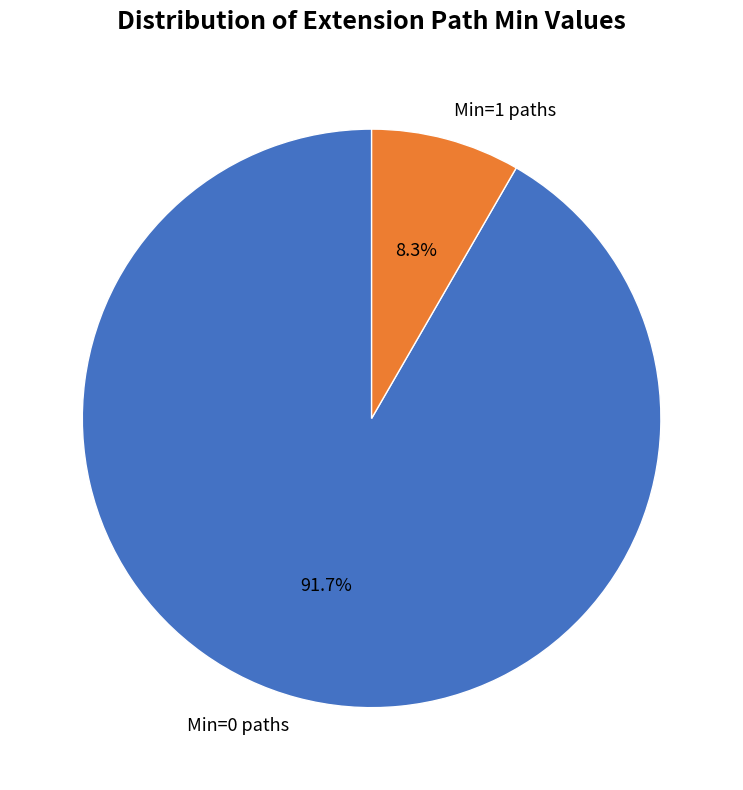

How many slices are in this pie chart?

2